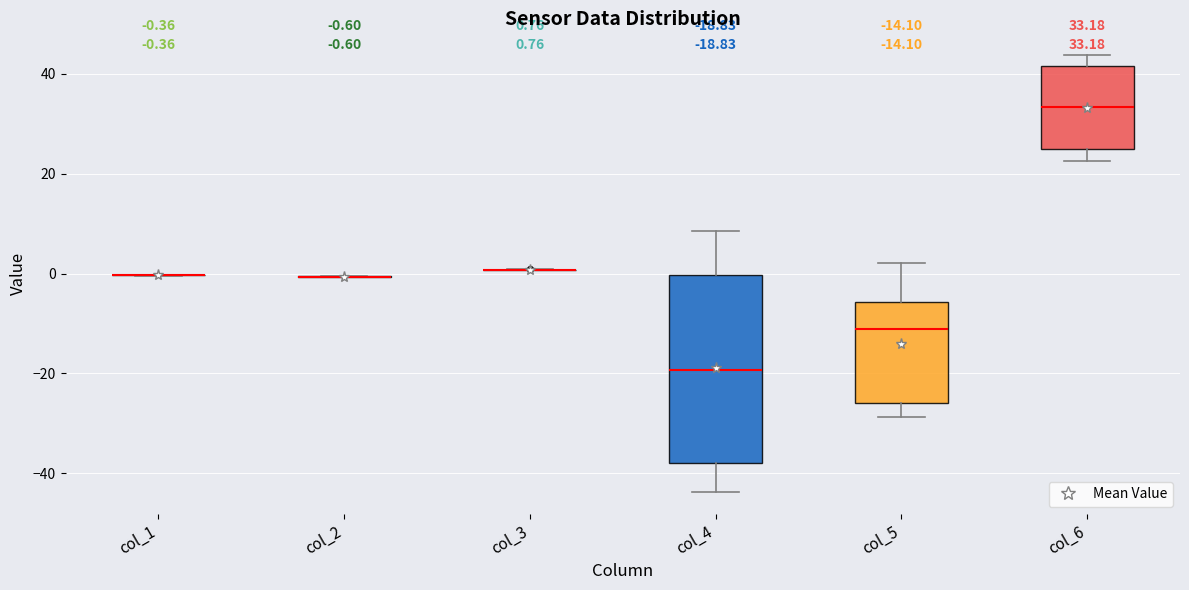

Which box is the tallest, from its lower edge to its upper edge?

col_4